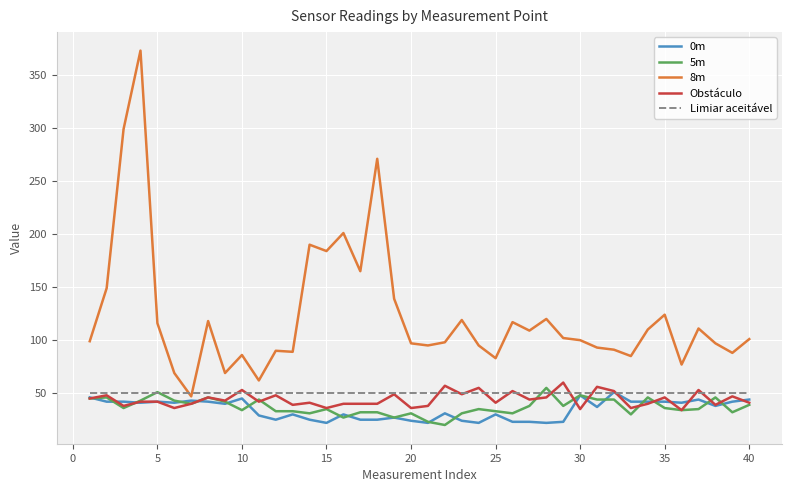

What is the sum of all Obstáculo values?

1765